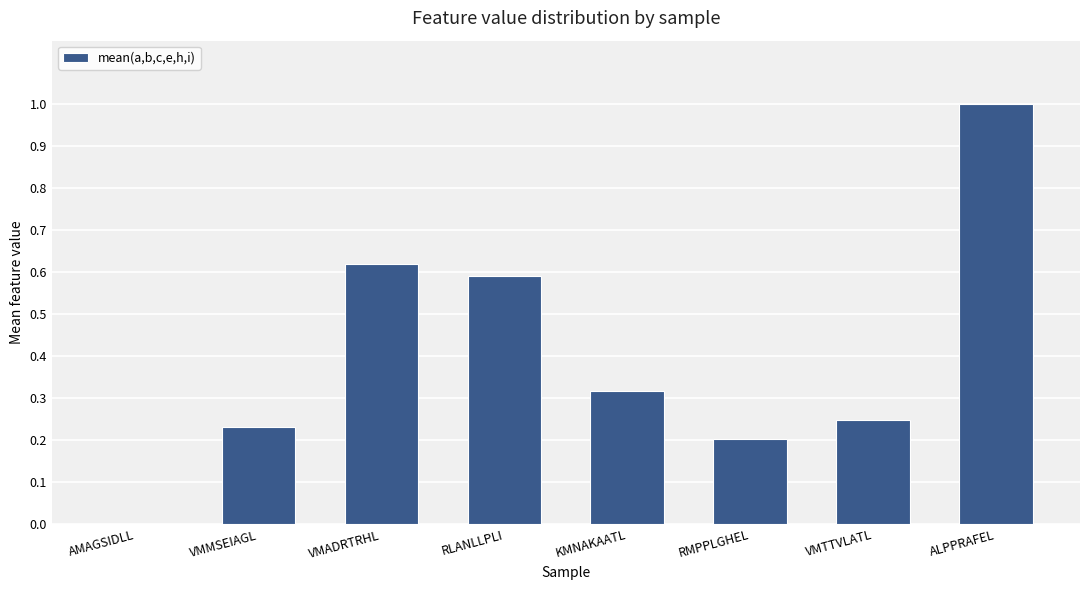

What is the sum of the values at ALPPRAFEL and VMMSEIAGL?

1.2